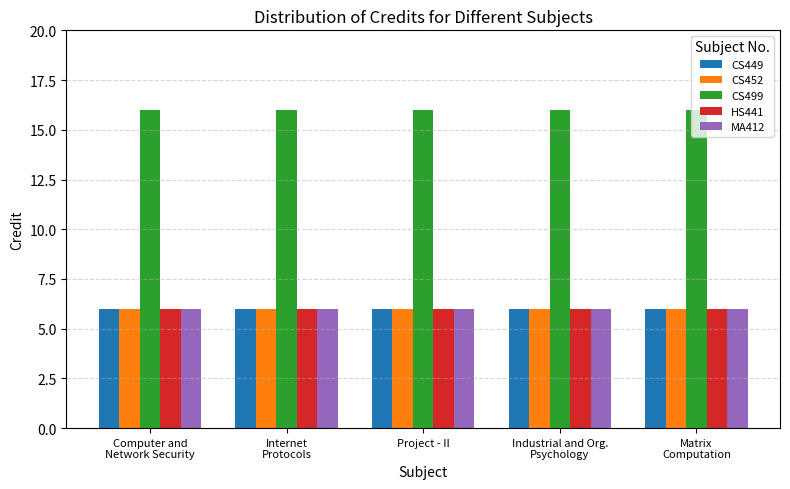

What position from the left is Project - II?

3